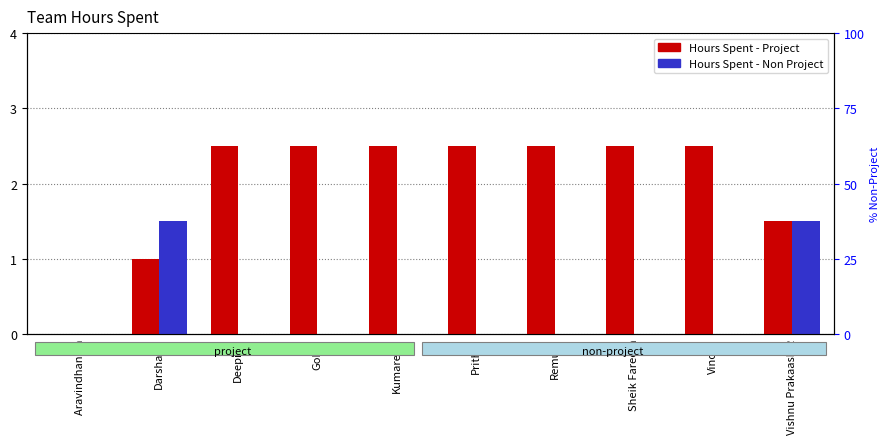

True or false: Hours Spent - Project has a value of 2.5 at Sheik Fareeth.

True